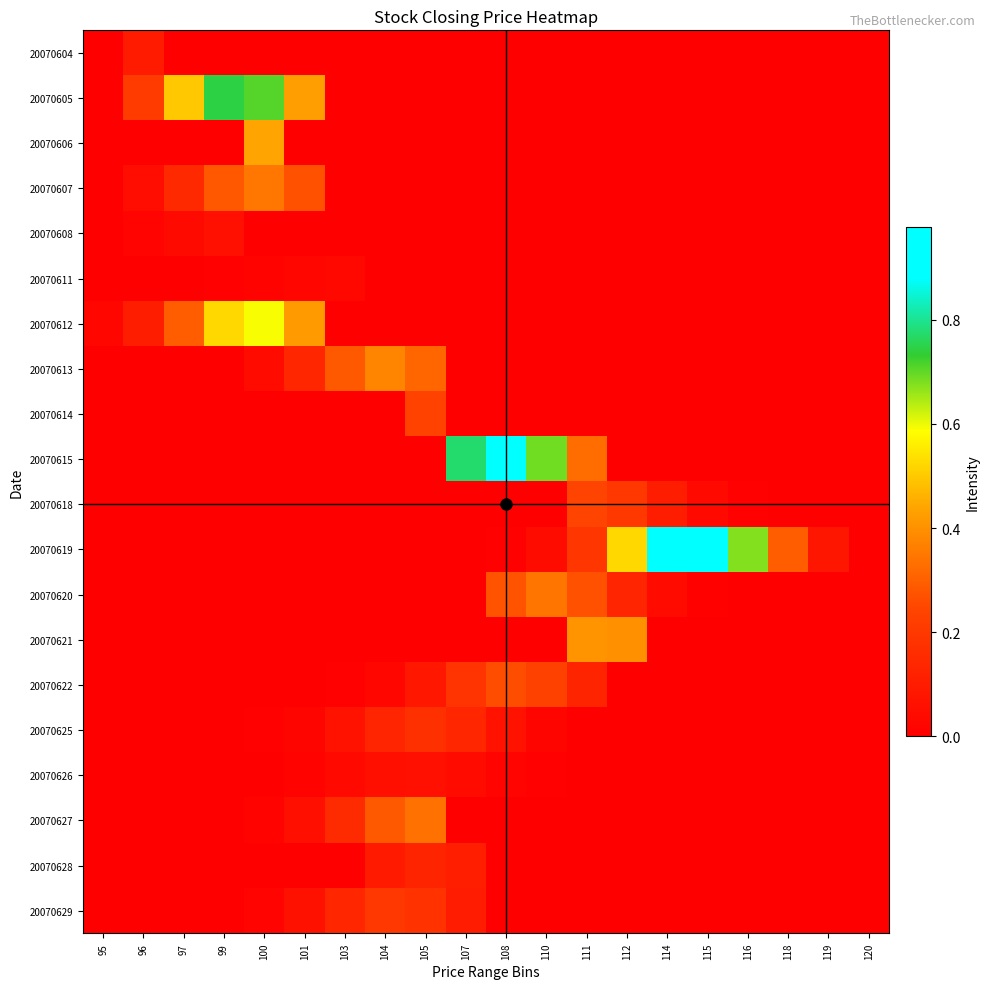

Rank the series by their maximum value, from highest to lowest.

20070619, 20070615, 20070605, 20070612, 20070606, 20070621, 20070613, 20070607, 20070620, 20070627, 20070622, 20070618, 20070614, 20070629, 20070625, 20070628, 20070604, 20070626, 20070608, 20070611